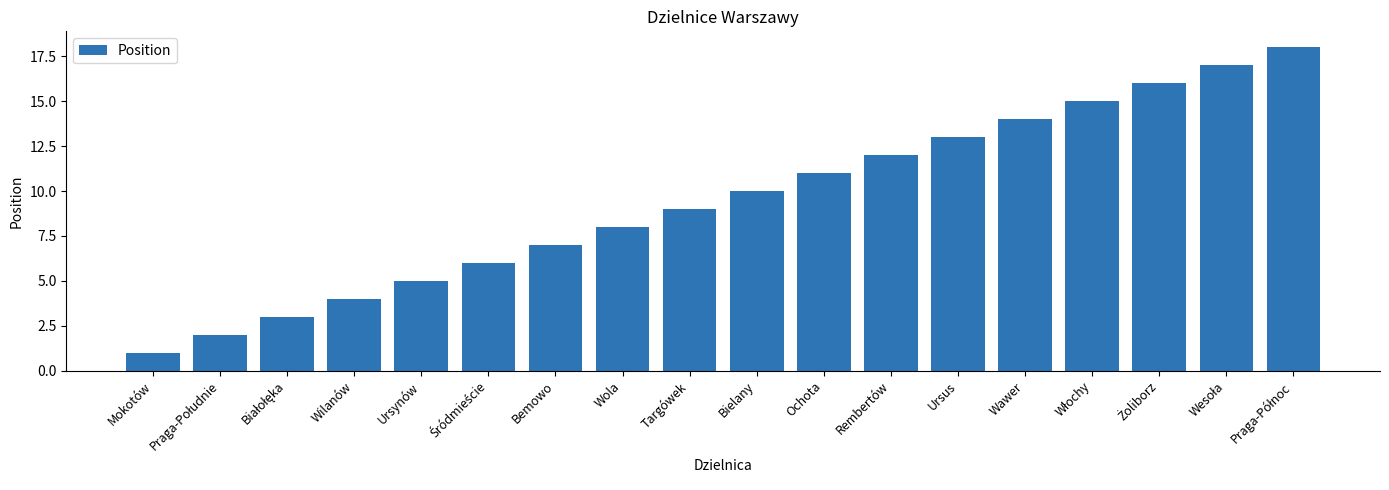

Reading right to left, list all the values displayed in this chart.

18	17	16	15	14	13	12	11	10	9	8	7	6	5	4	3	2	1